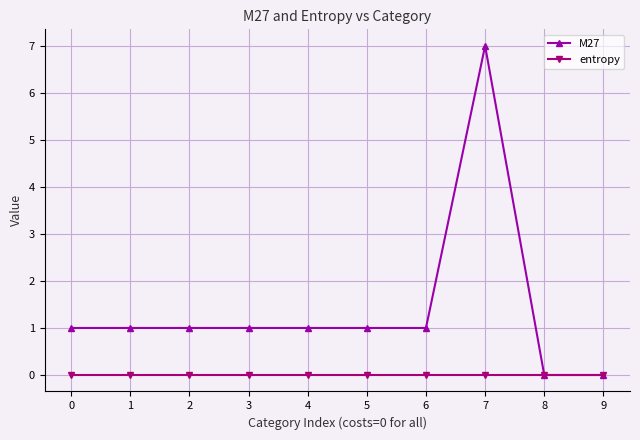

Which category has the highest value across all series?

7